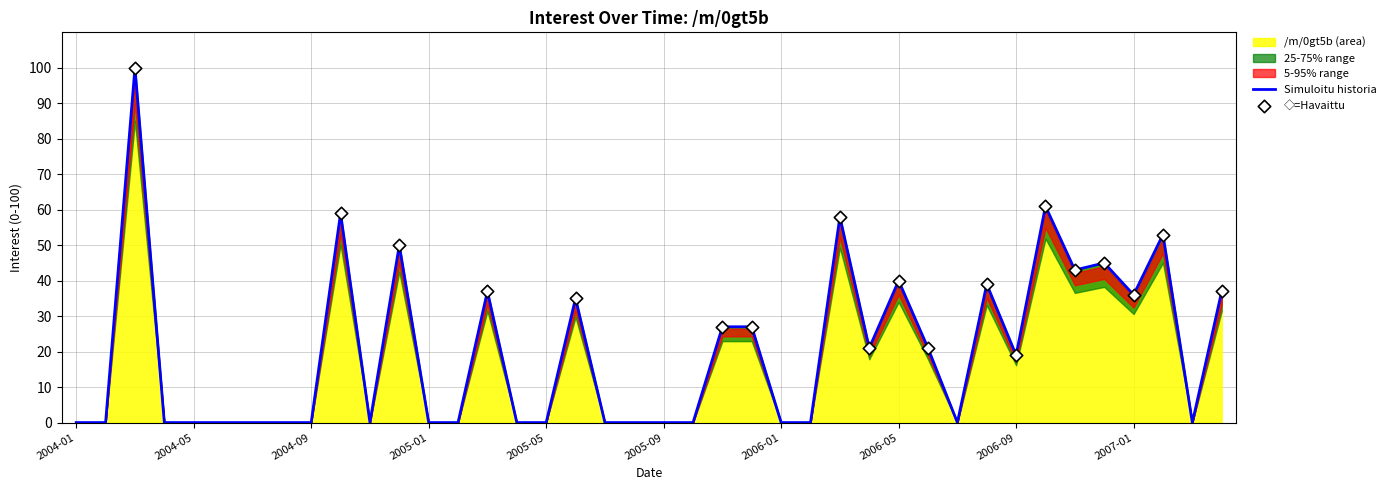

What is the change in value from 2005-06 to 2005-11?

-8